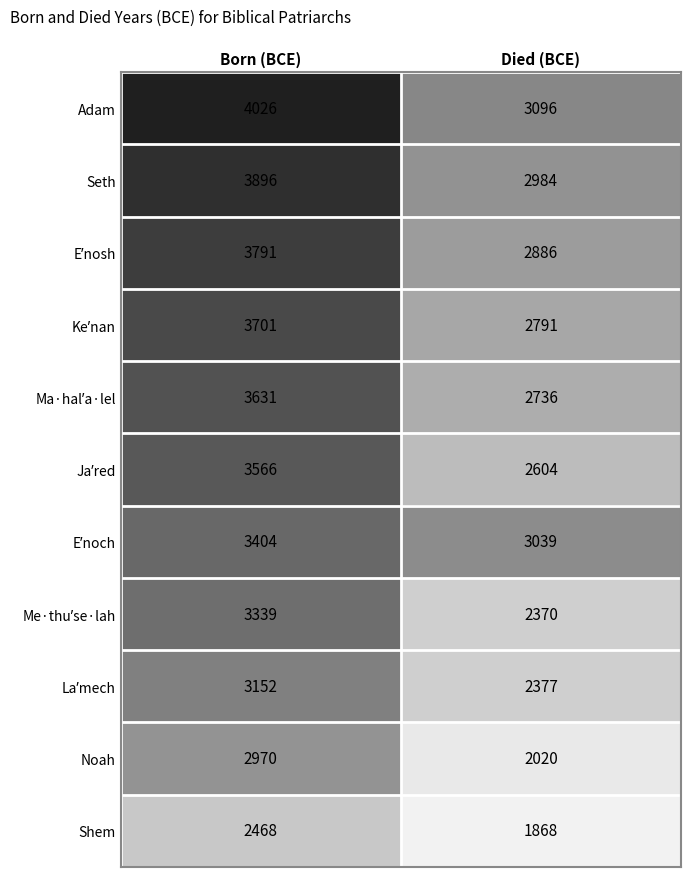

Which label corresponds to the smallest value in the chart?

Died (BCE)